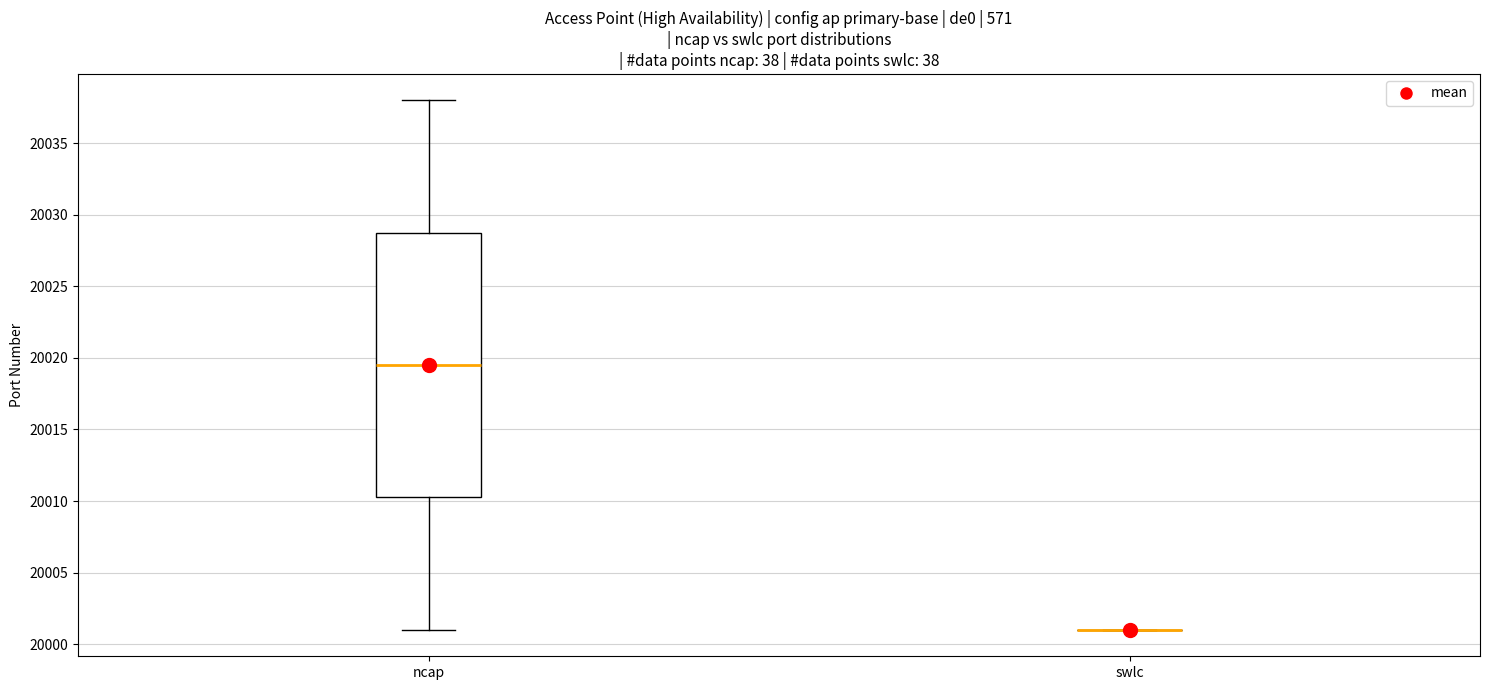

Which box is the tallest, from its lower edge to its upper edge?

ncap